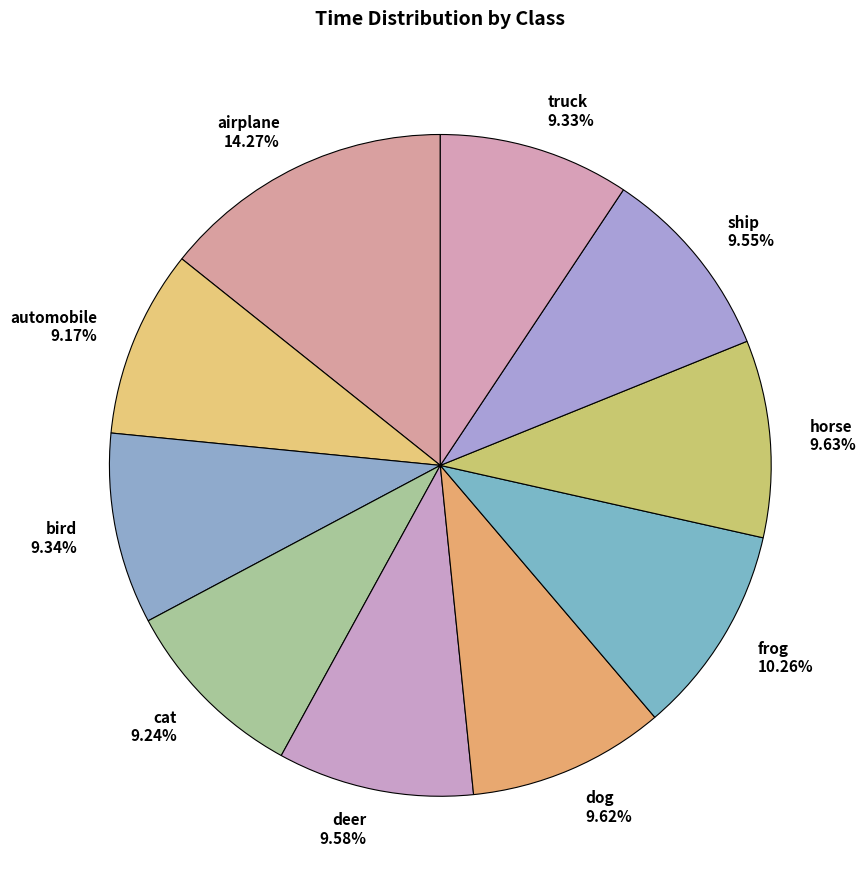

To the nearest percent, what is the combined percentage of airplane and dog?

24%